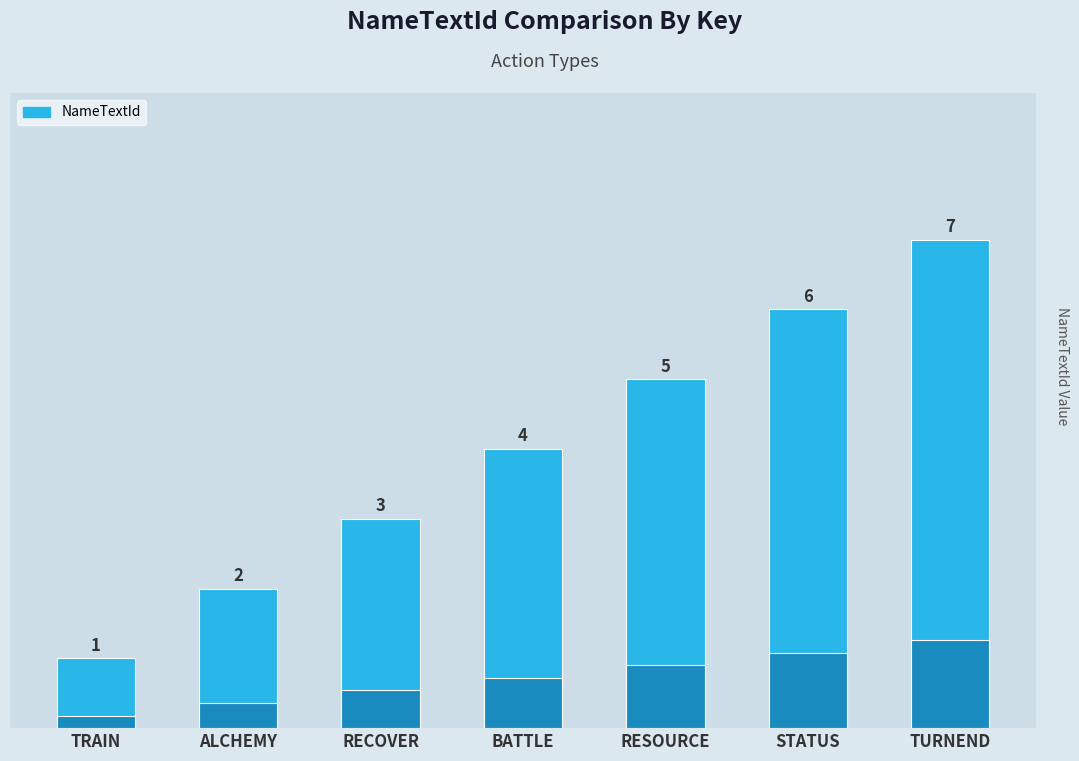

Reading left to right, extract all data points from this chart.

1	2	3	4	5	6	7